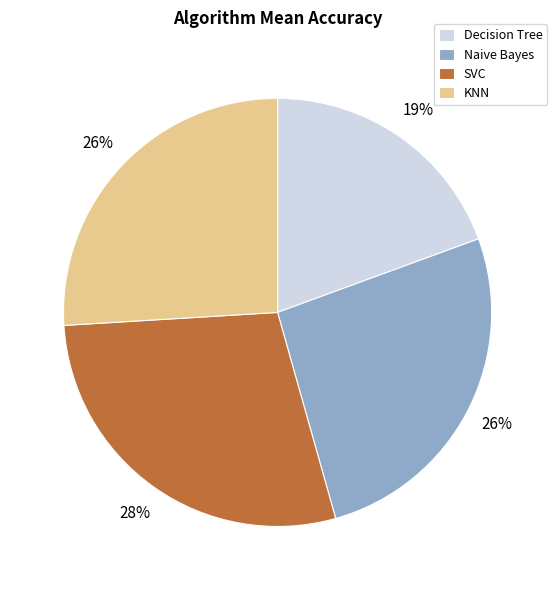

What percentage is the KNN slice, to the nearest percent?

26%